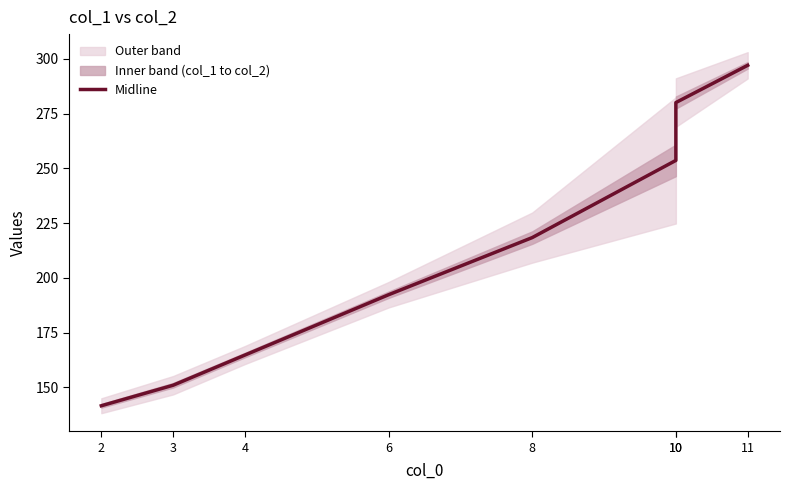

Reading left to right, transcribe all the data shown in this chart.

2=141.6	3=151.0	4=164.8	6=192.3	8=218.4	10=253.6	10=280.0	11=297.0